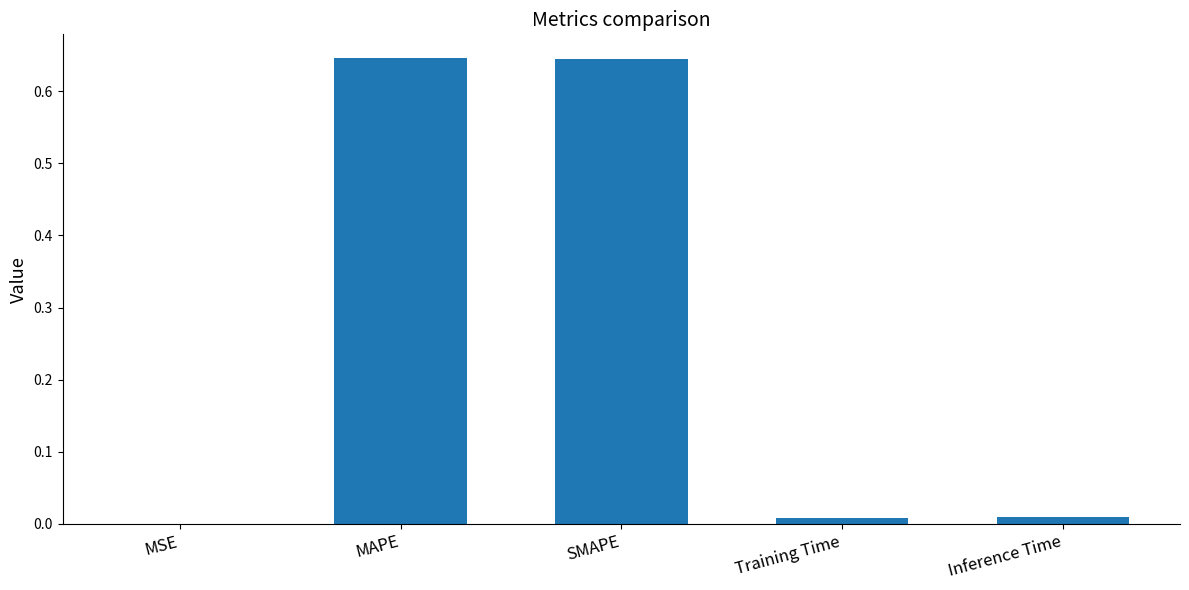

Between MAPE and MSE, which is larger?

MAPE